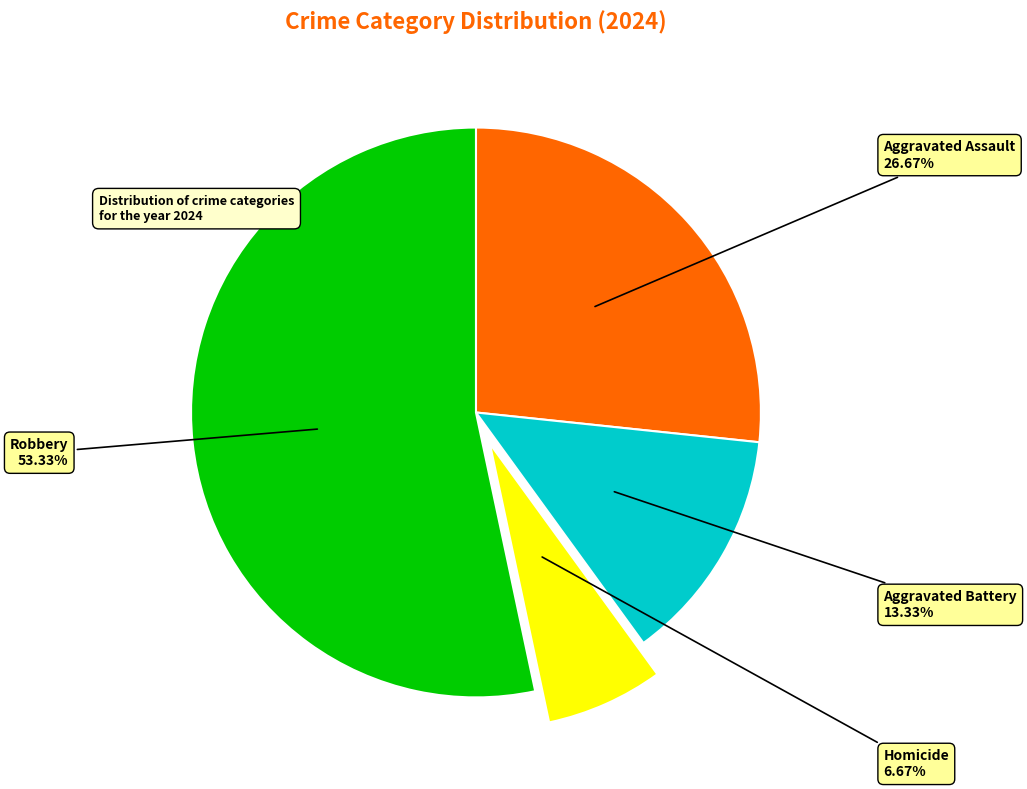

What is the largest slice in the pie chart?

Robbery